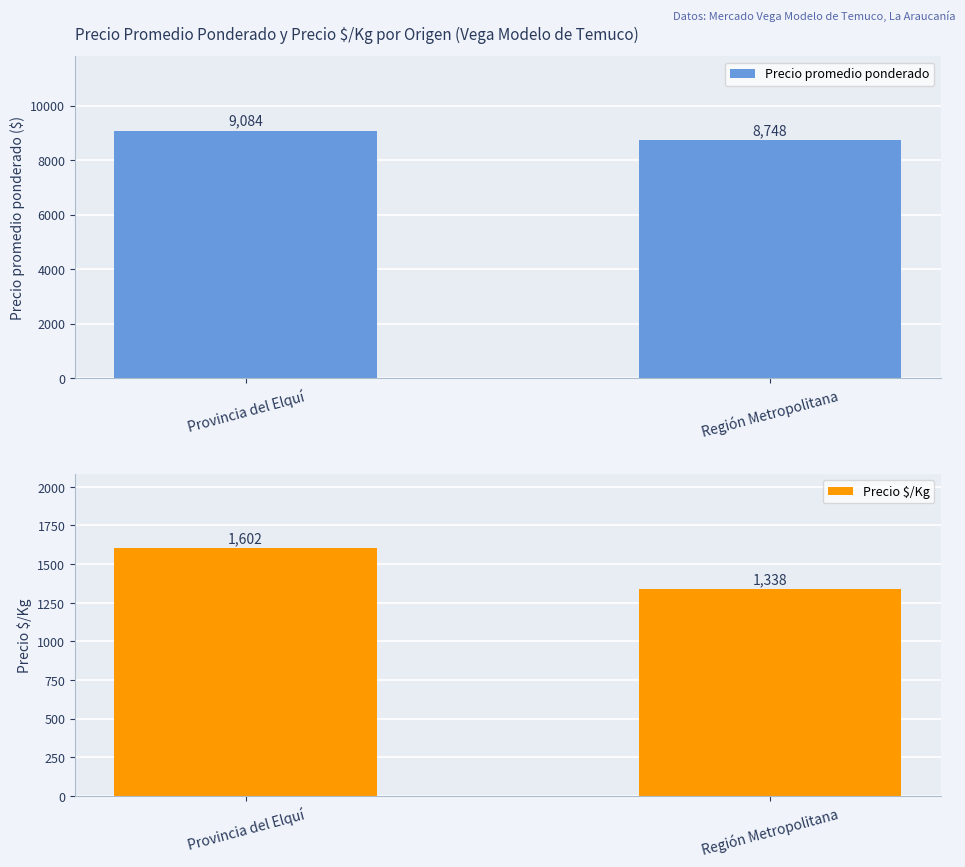

What is the average value of the Precio promedio ponderado series?

8916